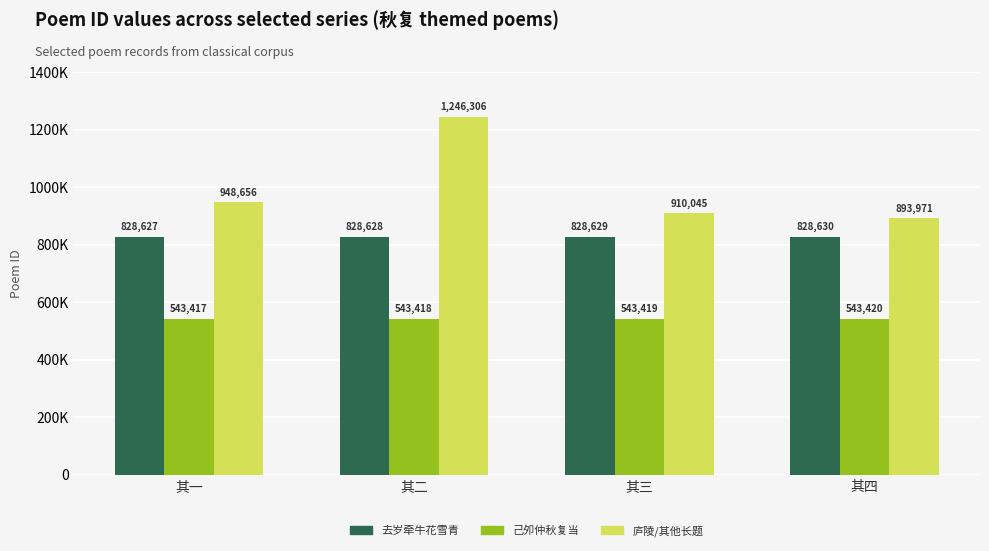

At which category is the sum across all series the highest?

其二